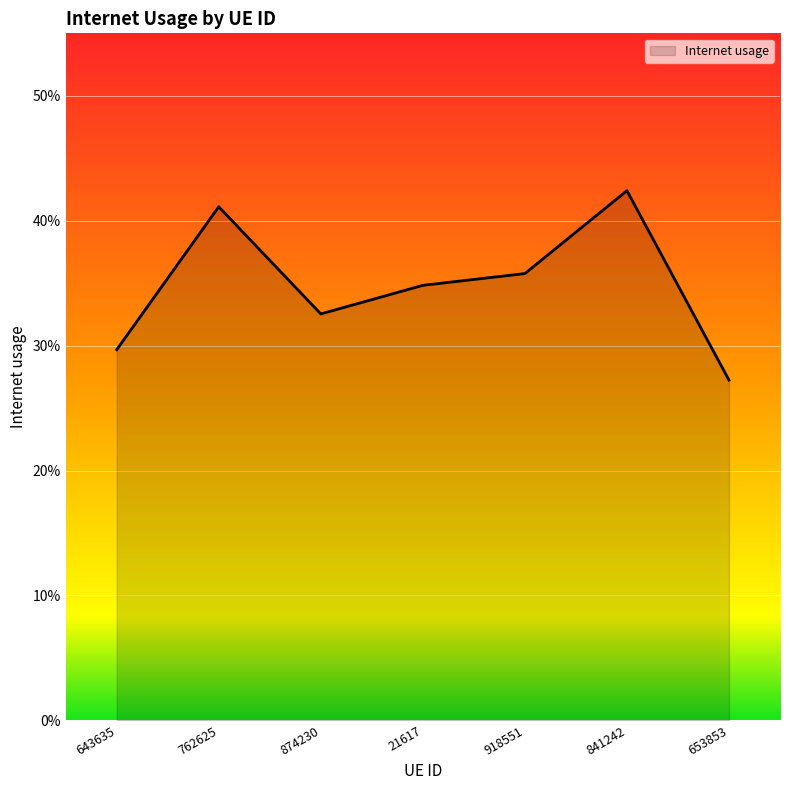

What is the difference between the second highest and minimum values?

0.1